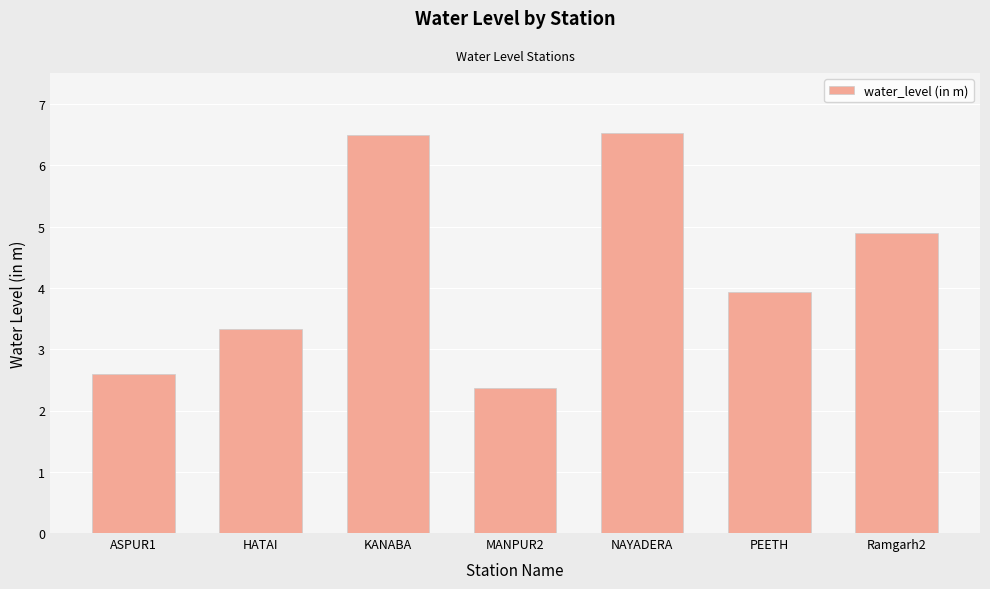

What is the sum of the values at ASPUR1 and NAYADERA?

9.1